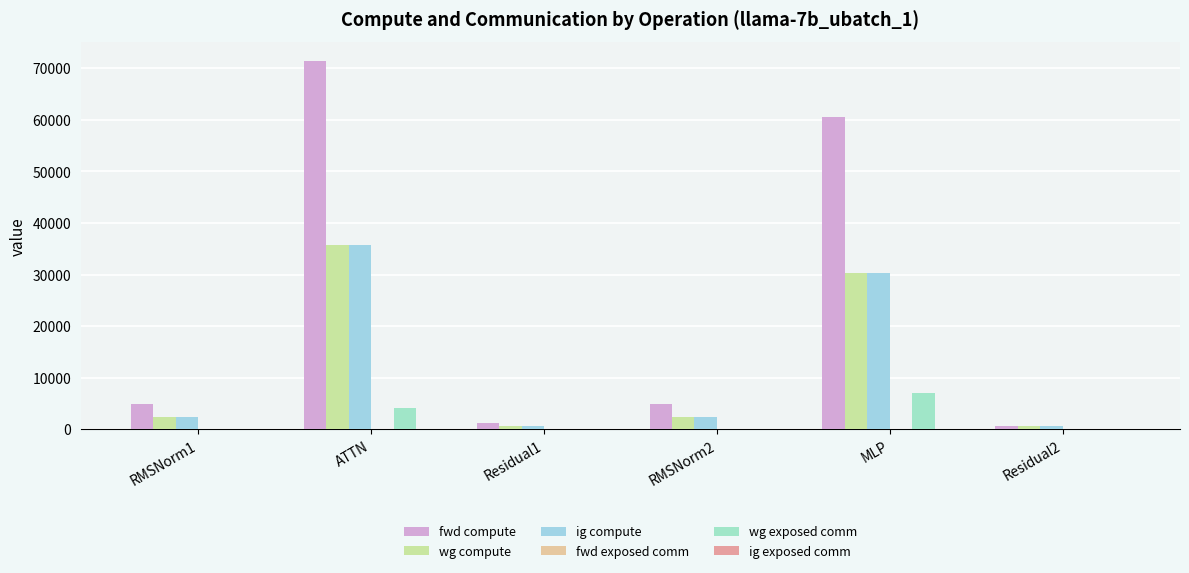

Between RMSNorm1 and MLP, which is larger?

MLP